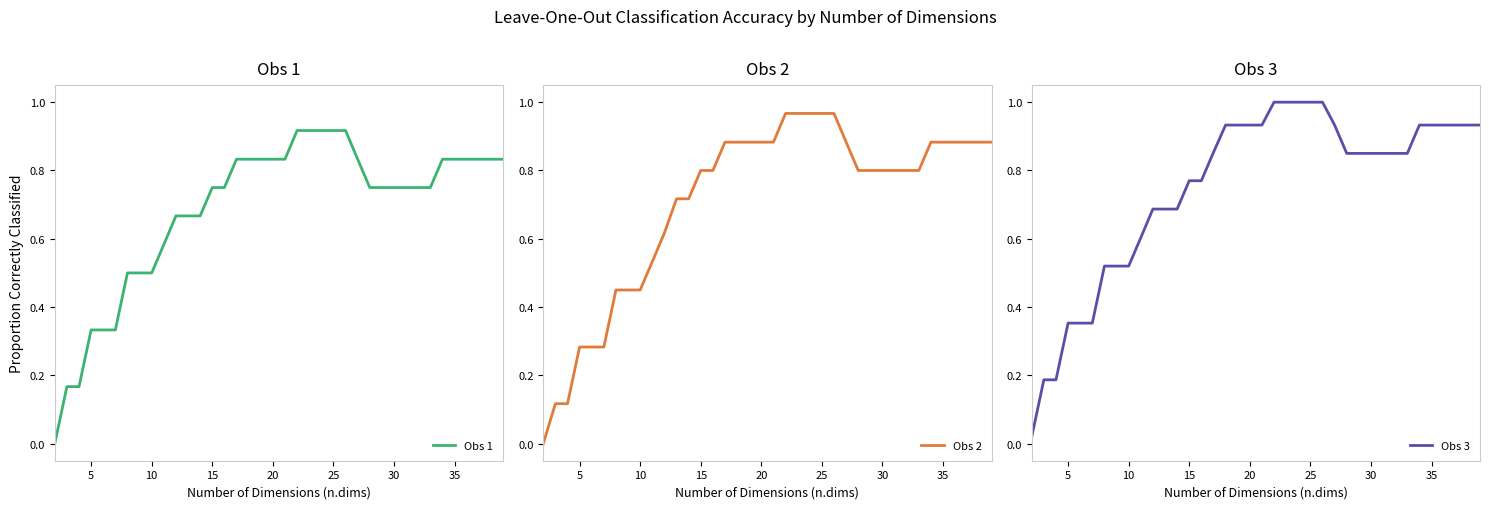

Does the chart display data point markers on the line(s)?

No